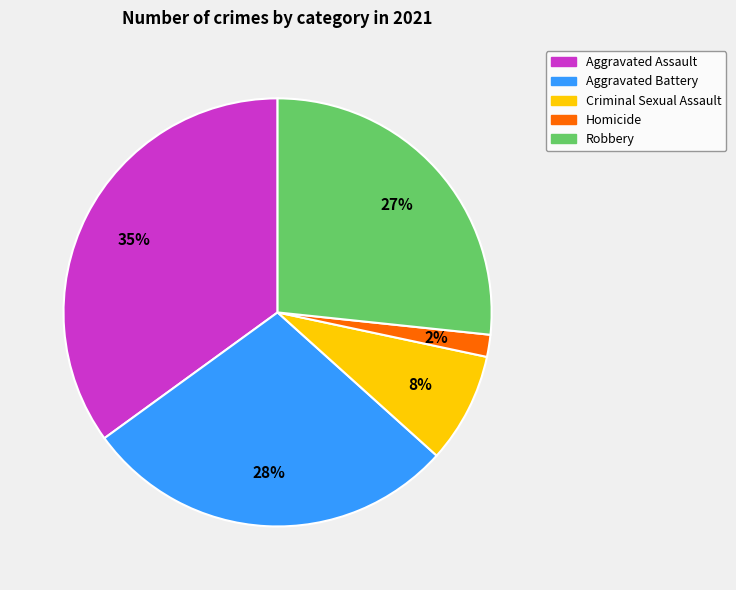

Count the number of slices in the pie.

5